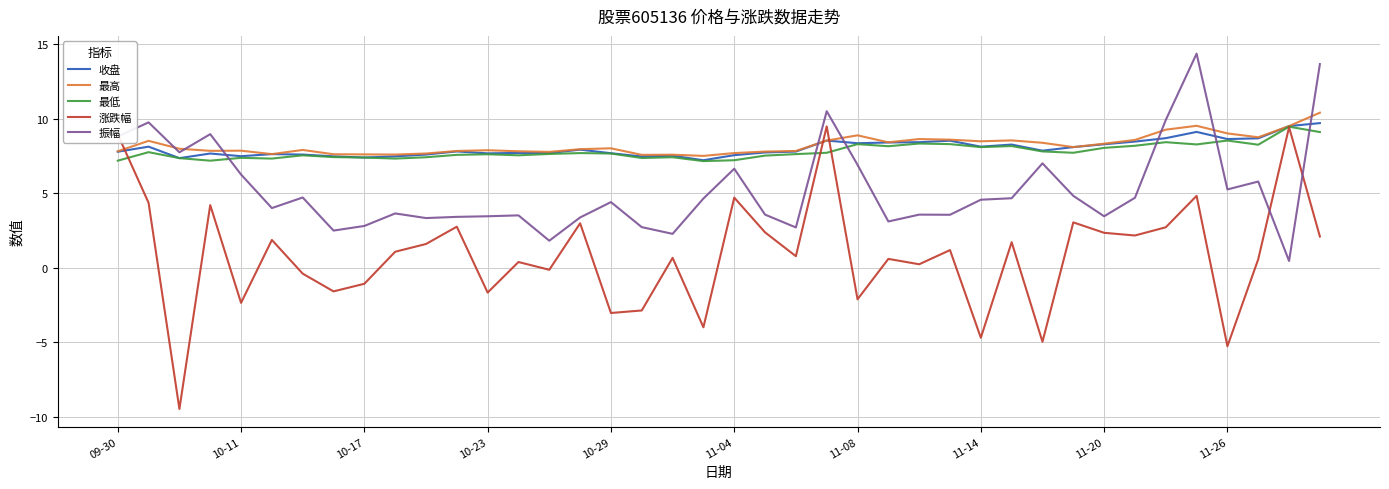

Which series has the largest range (max minus min)?

涨跌幅